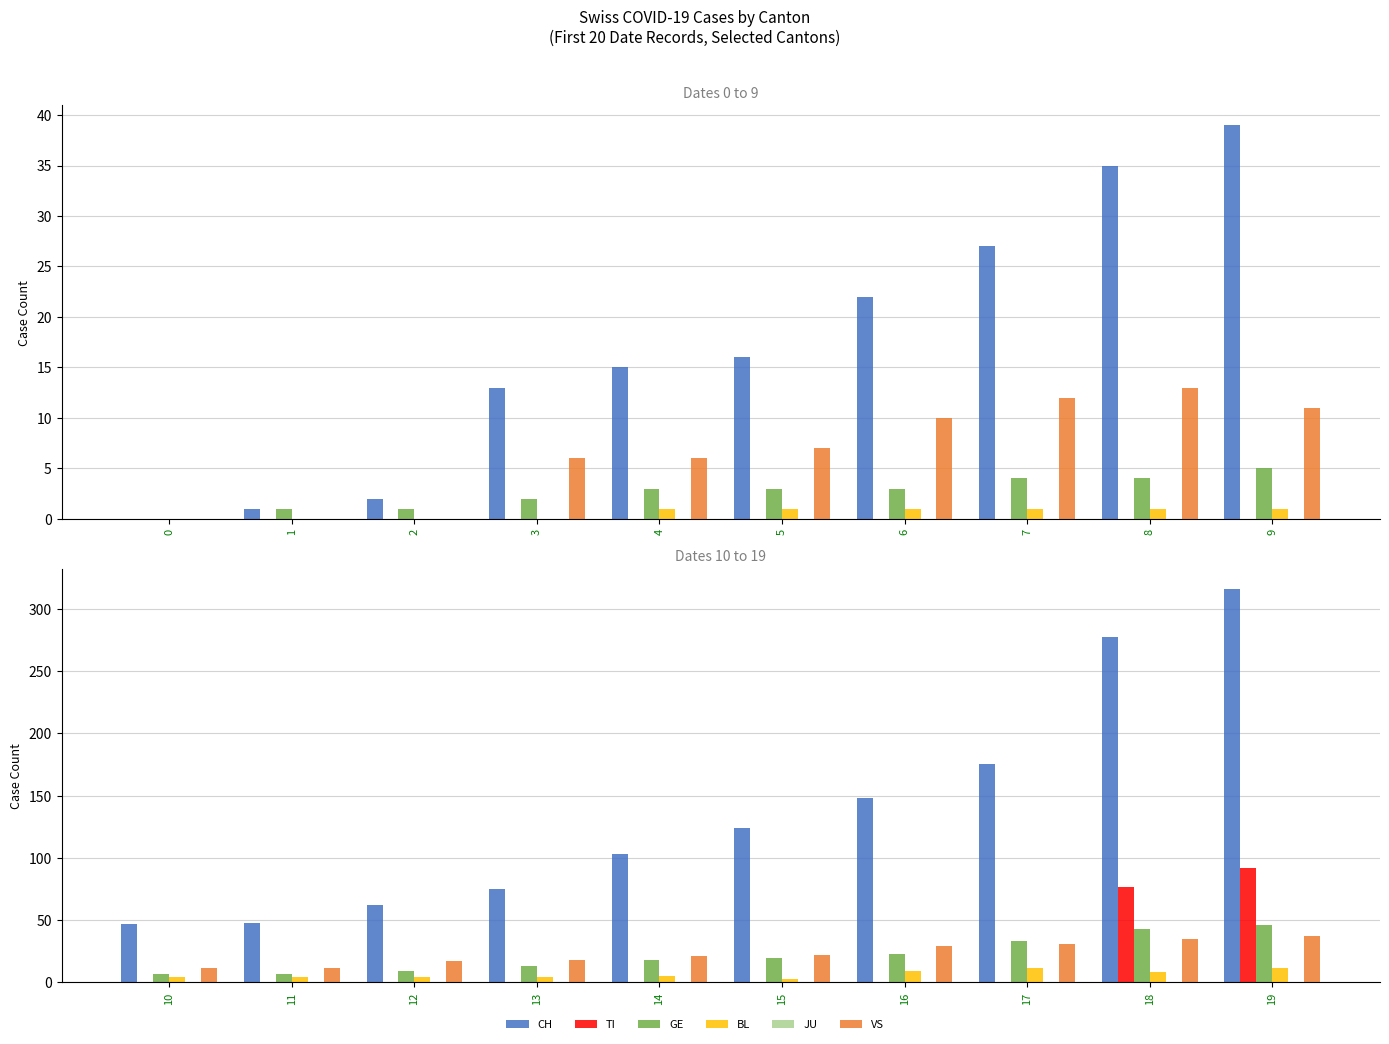

Between 14 and 15, which series saw the biggest shift?

CH